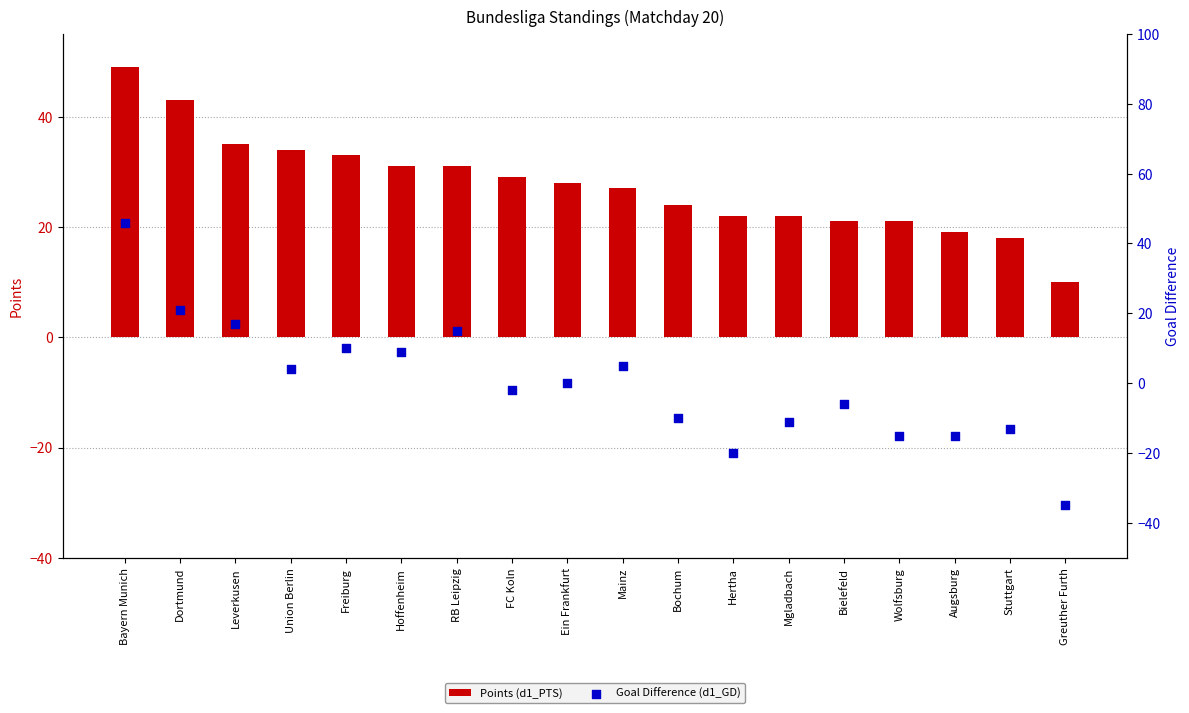

At which category is the sum across all series the highest?

Bayern Munich